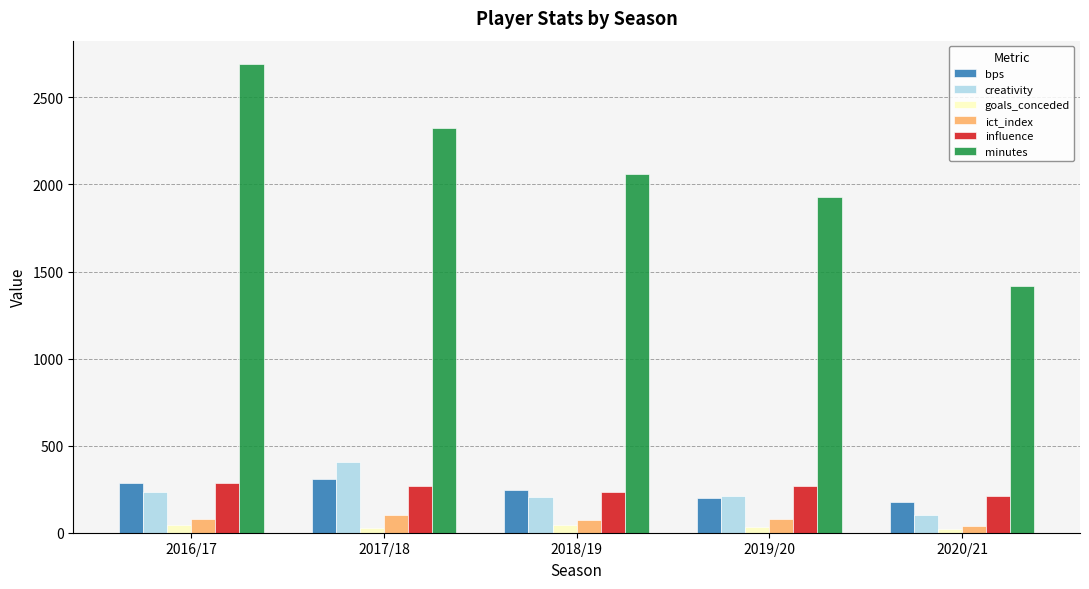

The value of minutes at 2016/17 is 3589.9. True or false?

False